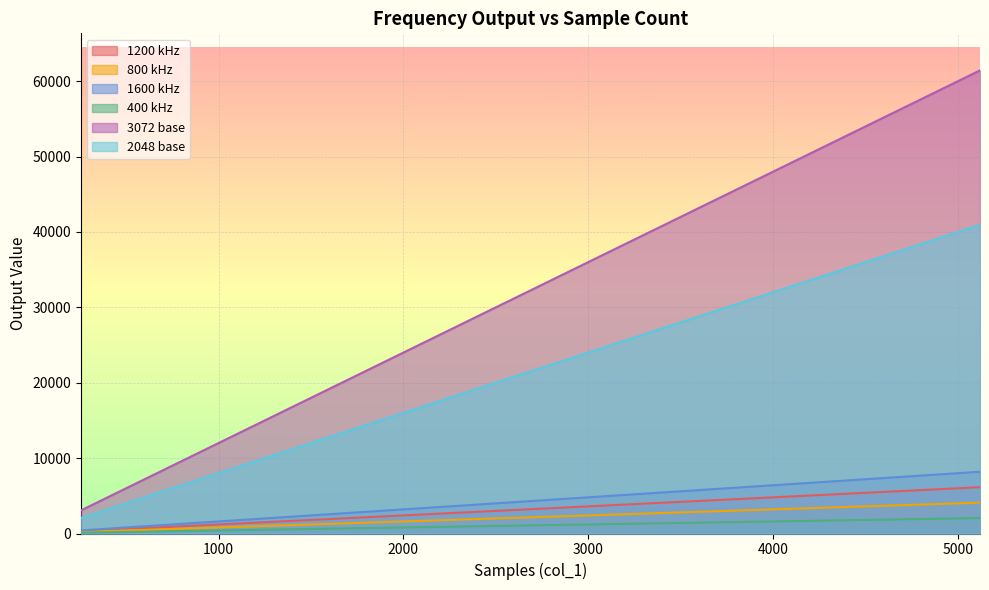

What is the maximum value for 800 kHz?

4096.0